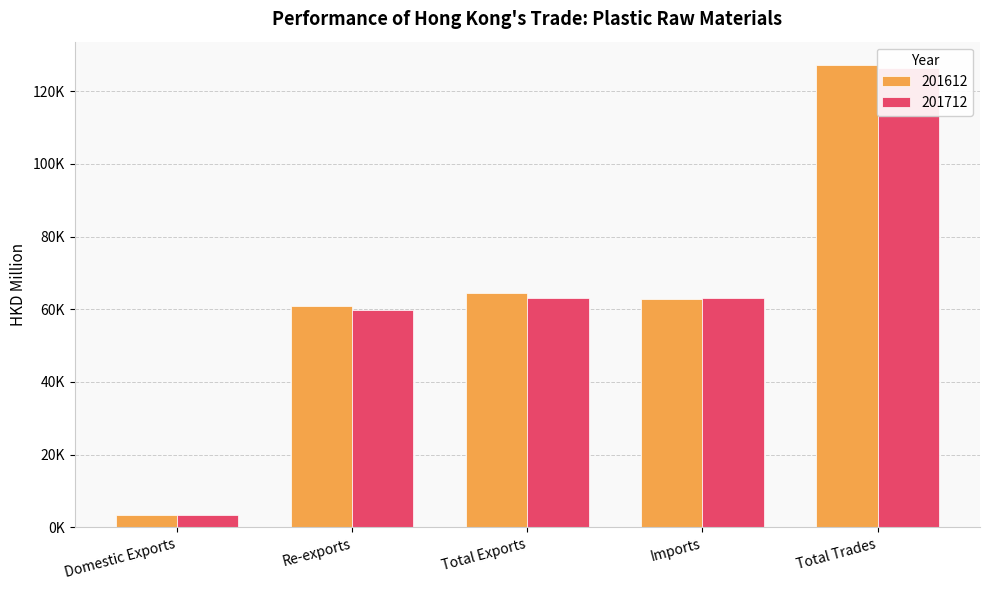

Rank the series by their maximum value, from highest to lowest.

201612, 201712